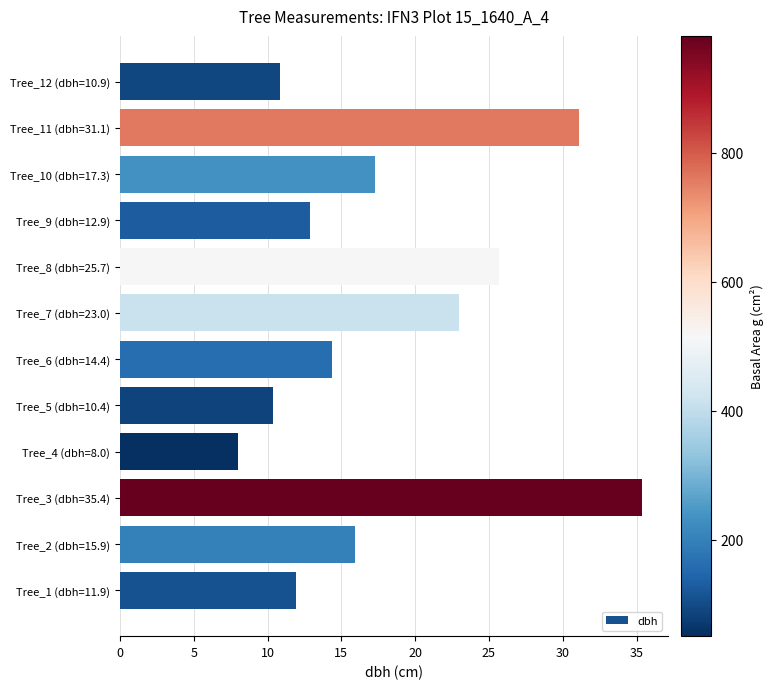

Which has a higher value, Tree_1 (dbh=11.9) or Tree_11 (dbh=31.1)?

Tree_11 (dbh=31.1)